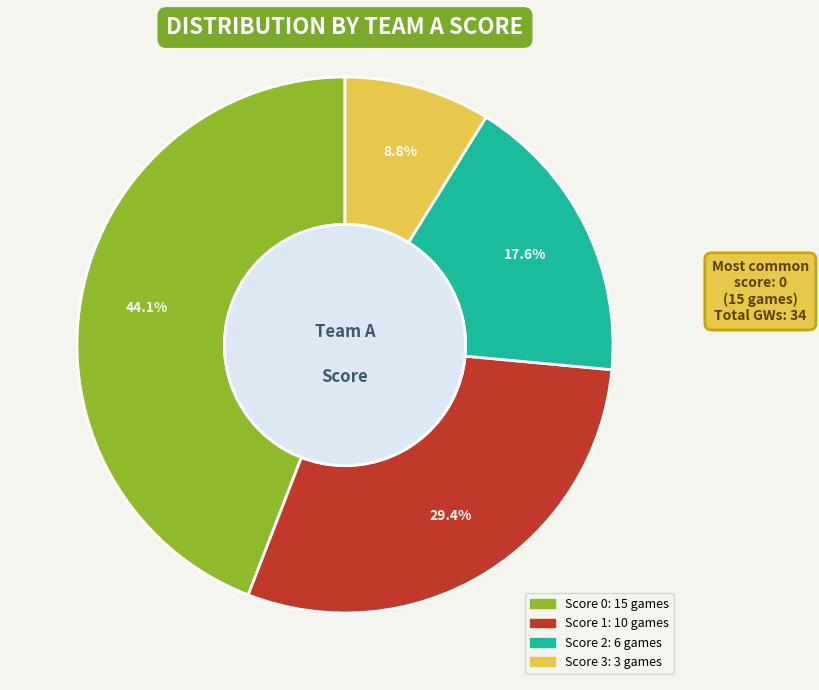

Does any single category account for the majority?

No